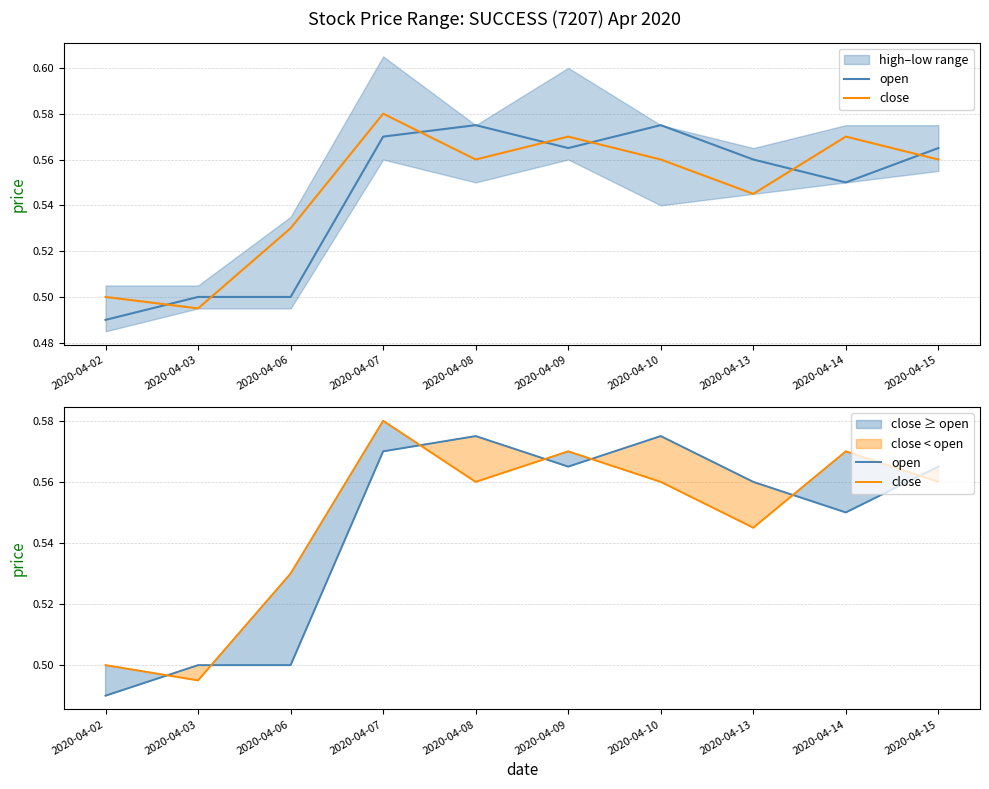

What are all the series names shown in the legend?

open, close